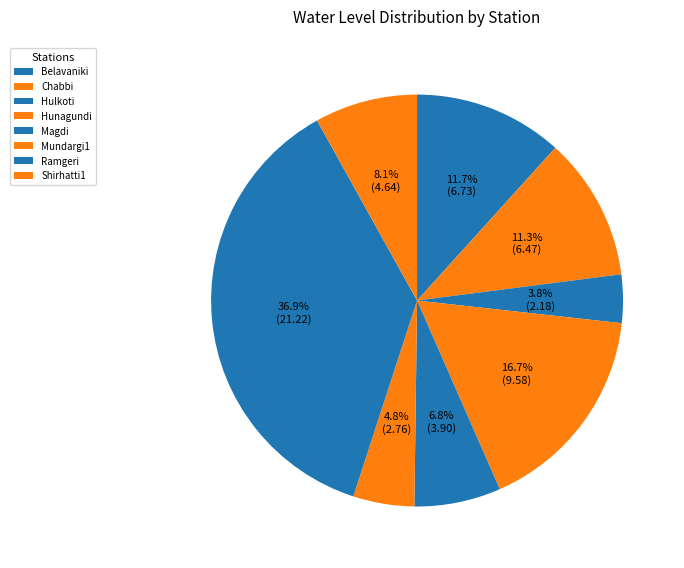

Does Belavaniki represent more than half of the total?

No